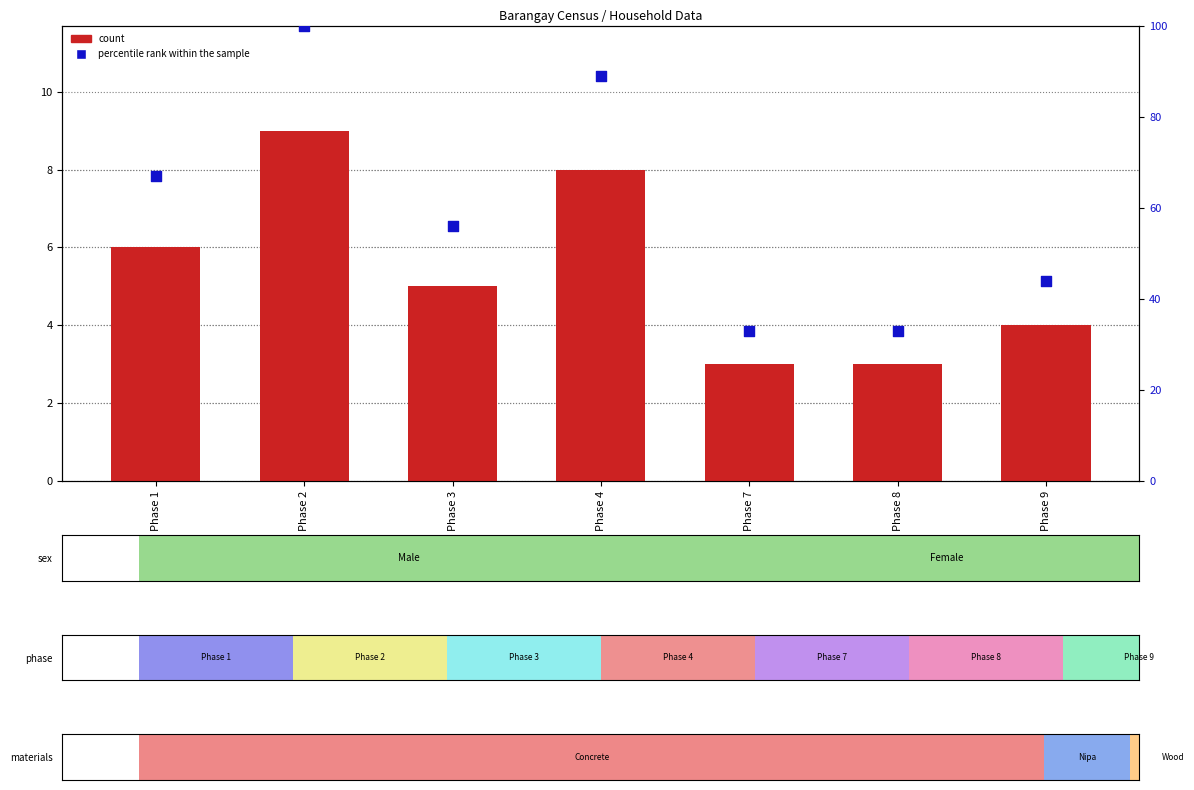

At which category is the sum across all series the highest?

Phase 2